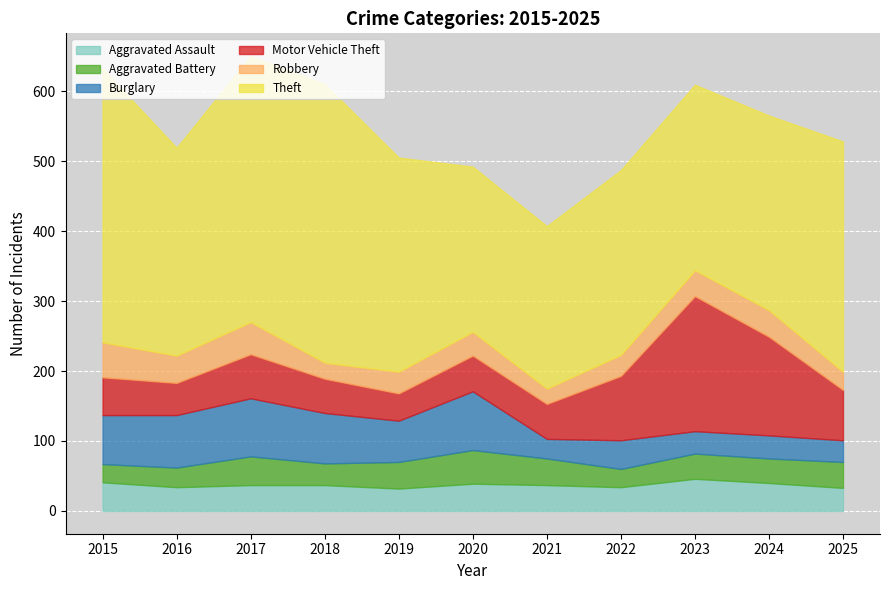

What is the value of the Aggravated Assault point at the 9th from the left?

46